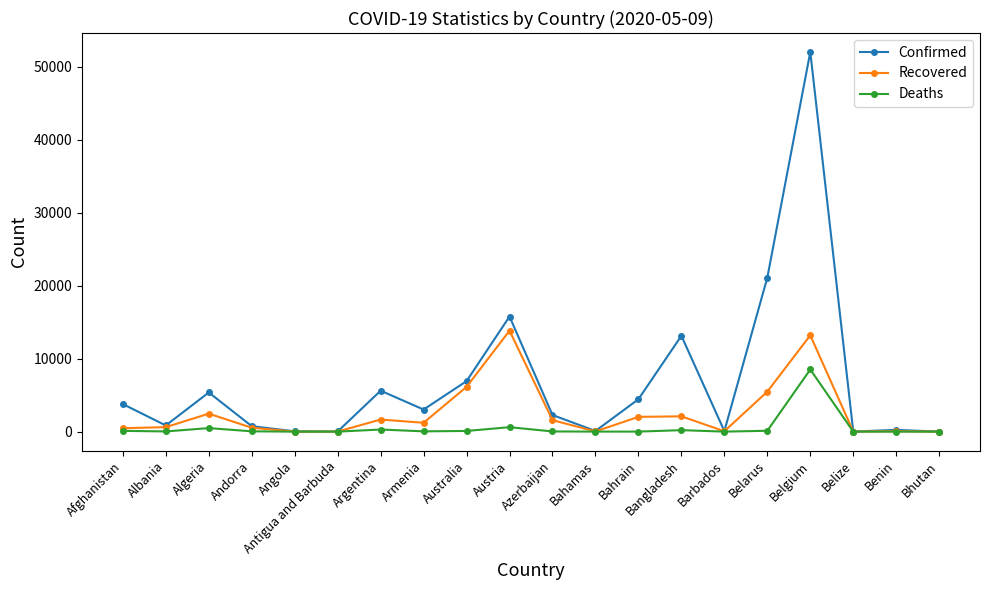

What is the maximum value for Confirmed?

52011